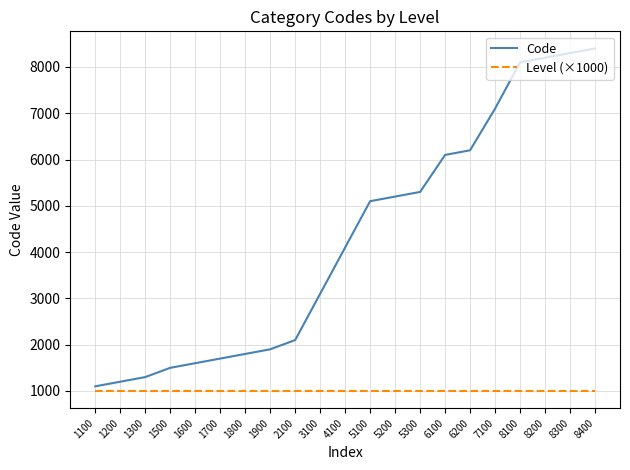

Is the value of Level (×1000) at 6100 greater than the value of Code at 1900?

No